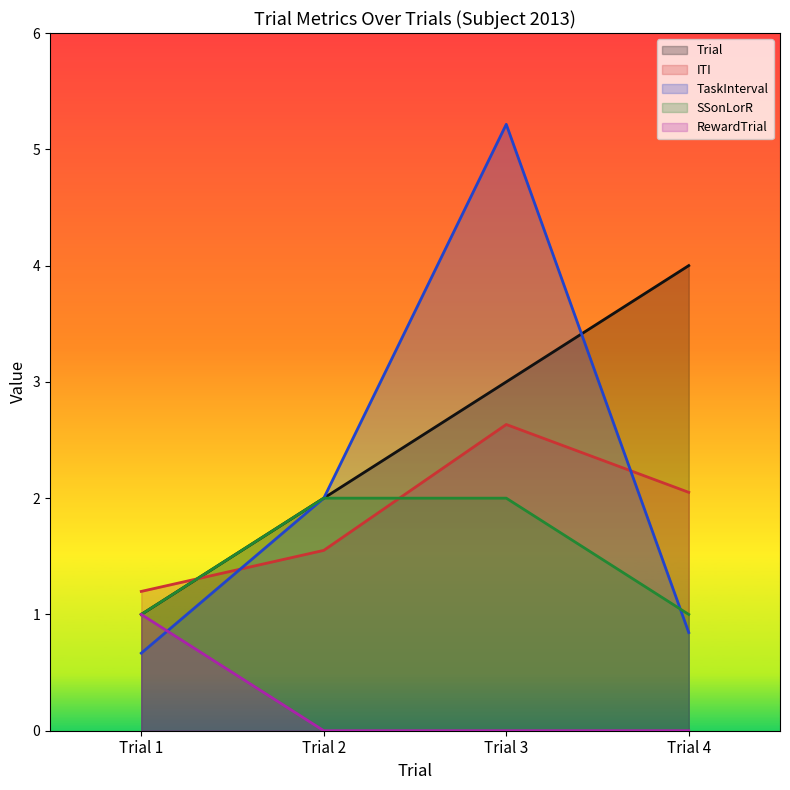

How many times do TaskInterval and ITI cross each other?

2